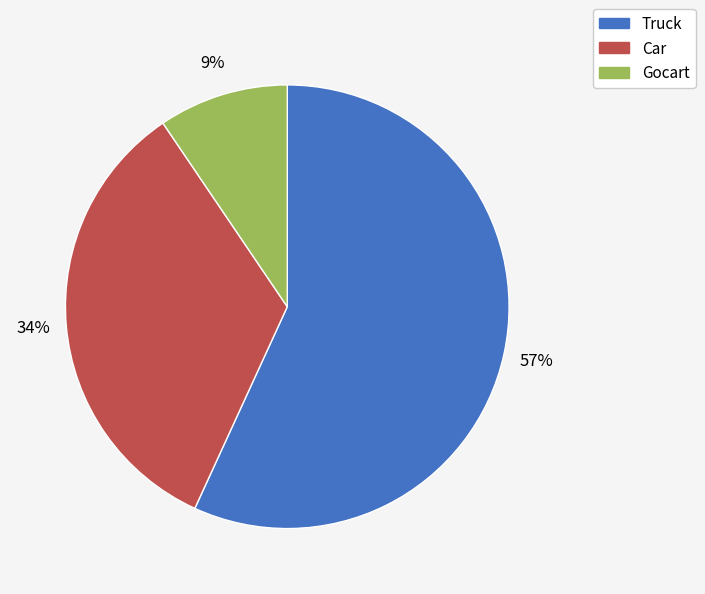

To the nearest percent, what is the average slice percentage?

33%